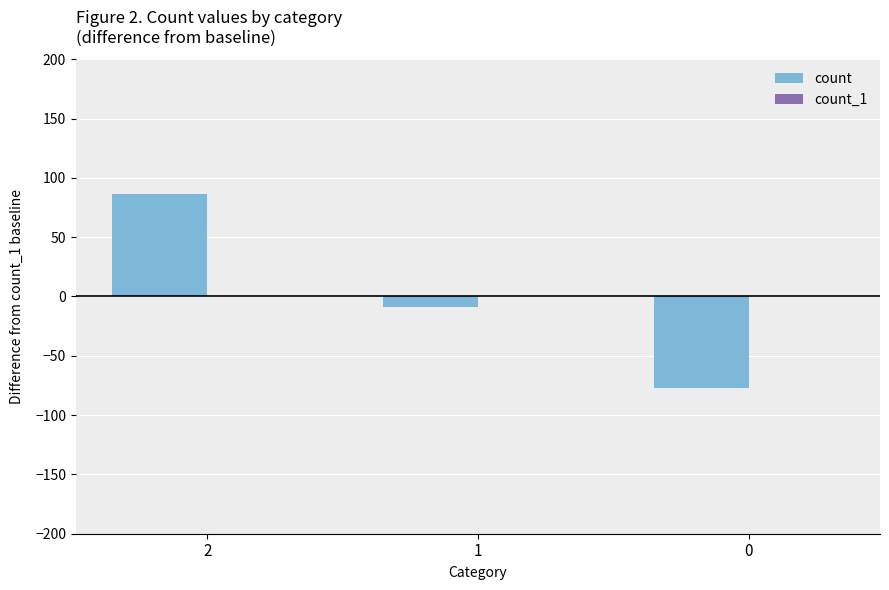

What is the smallest value displayed?

-77